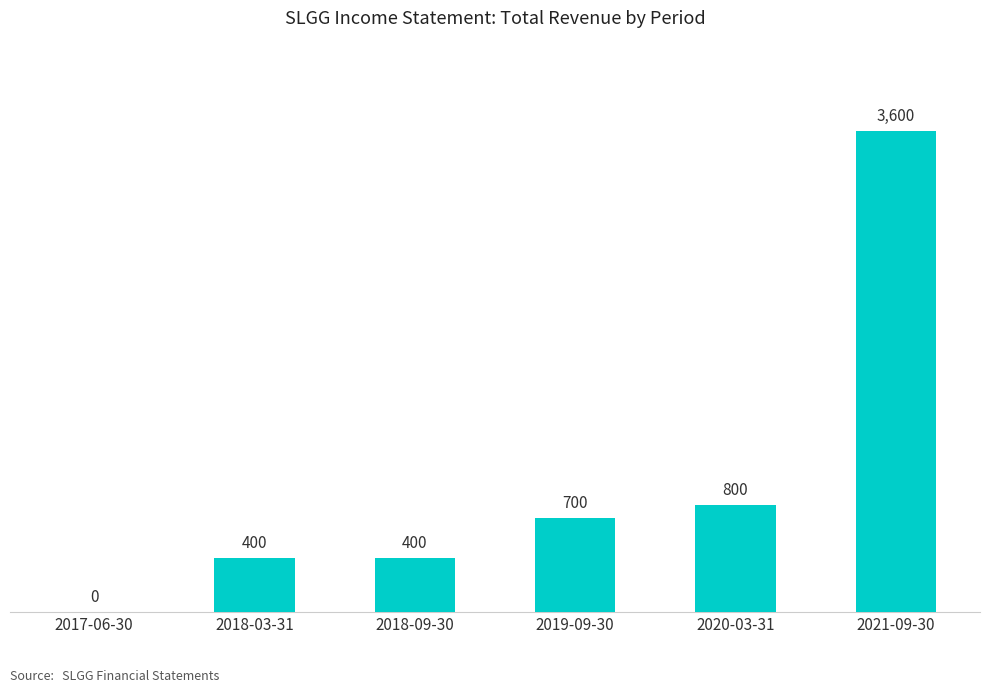

Where is the data nearest to the value 1800?

2020-03-31